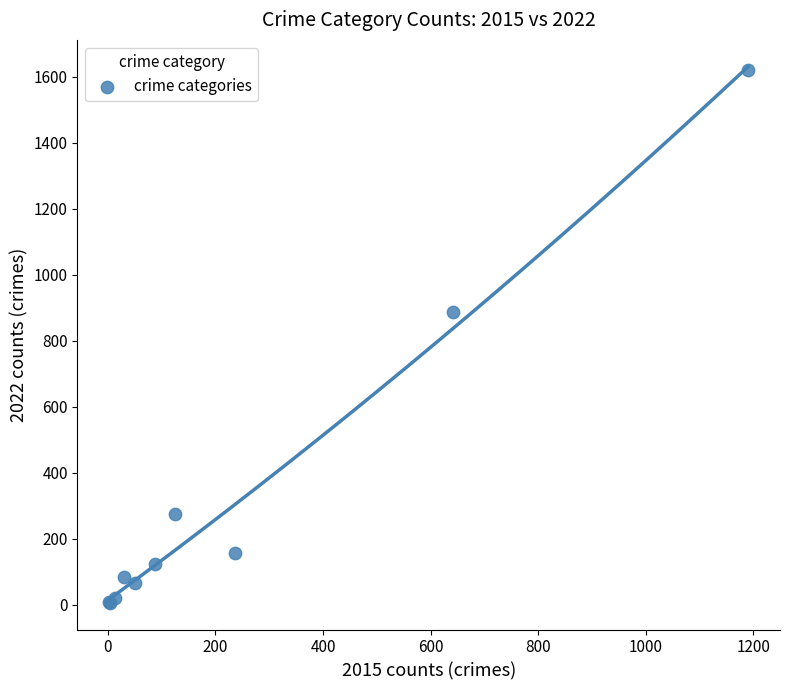

What Y value in the scatter plot is closest to 813?

886